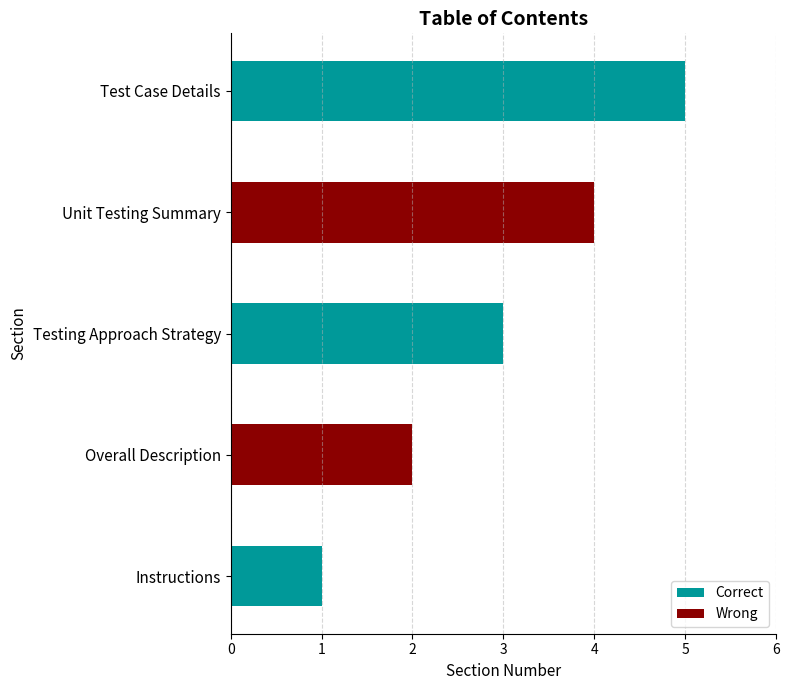

Between Testing Approach Strategy and Test Case Details, which is larger?

Test Case Details